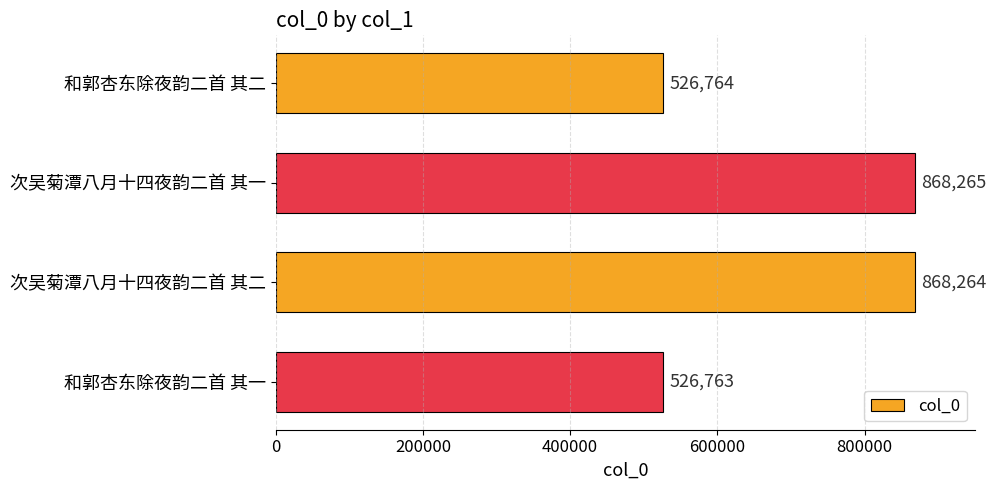

Rank the categories by value from lowest to highest.

和郭杏东除夜韵二首 其一, 和郭杏东除夜韵二首 其二, 次吴菊潭八月十四夜韵二首 其二, 次吴菊潭八月十四夜韵二首 其一